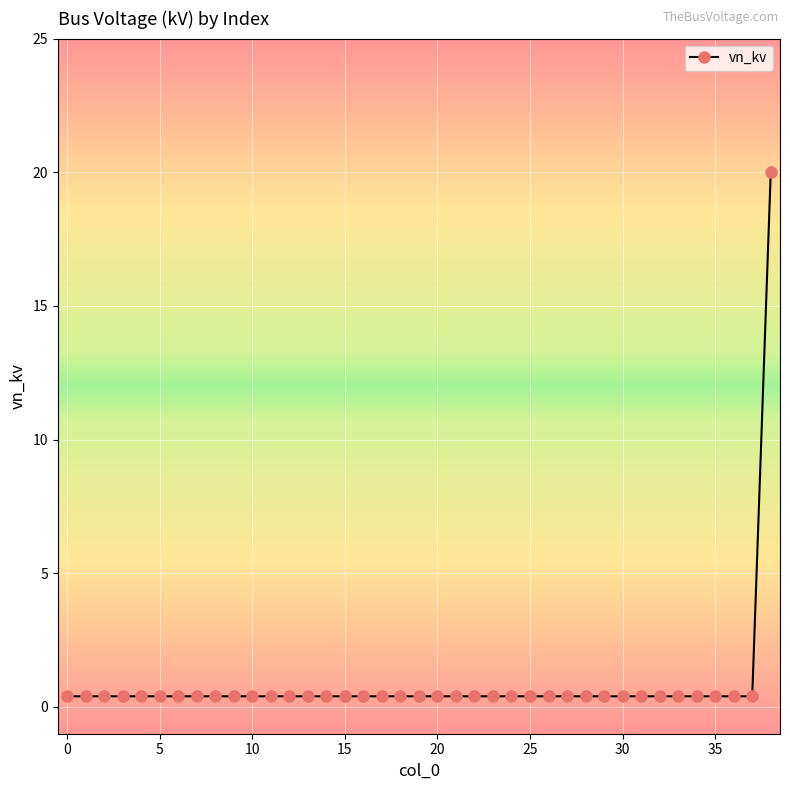

Reading right to left, transcribe all the data shown in this chart.

20.0	0.4	0.4	0.4	0.4	0.4	0.4	0.4	0.4	0.4	0.4	0.4	0.4	0.4	0.4	0.4	0.4	0.4	0.4	0.4	0.4	0.4	0.4	0.4	0.4	0.4	0.4	0.4	0.4	0.4	0.4	0.4	0.4	0.4	0.4	0.4	0.4	0.4	0.4